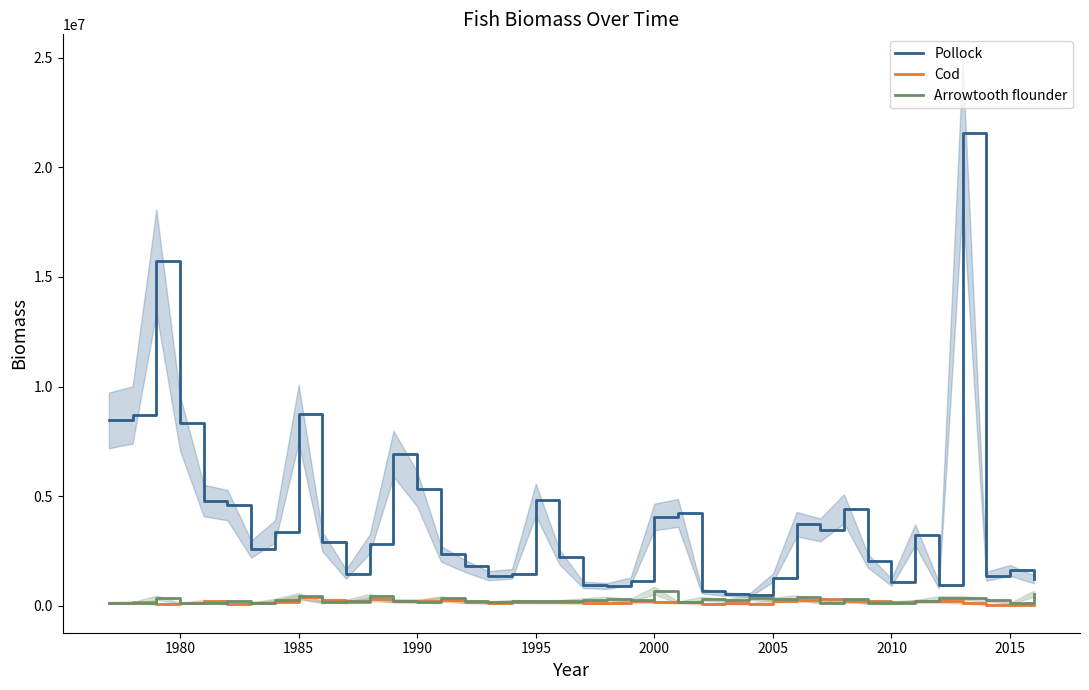

The Pollock series shows 6828170.5 at 2000. True or false?

False